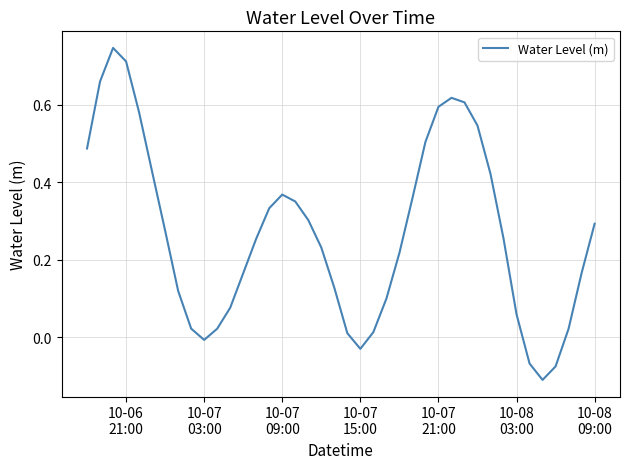

What is the difference between the maximum and minimum values?

0.9